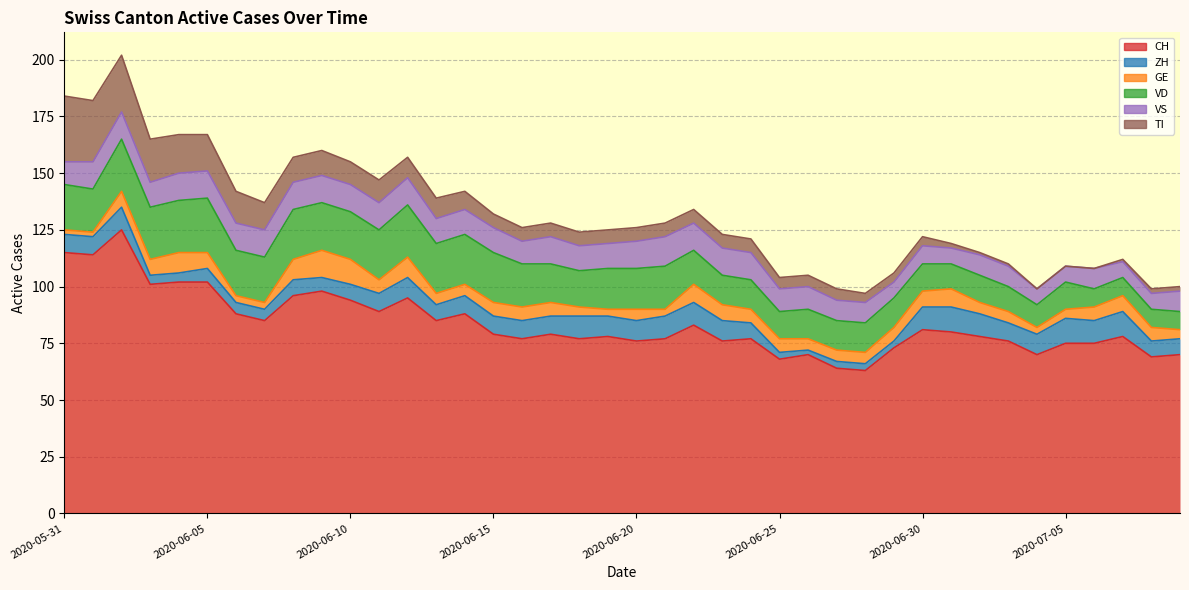

What is the label of the 19th point from the left?

2020-06-18